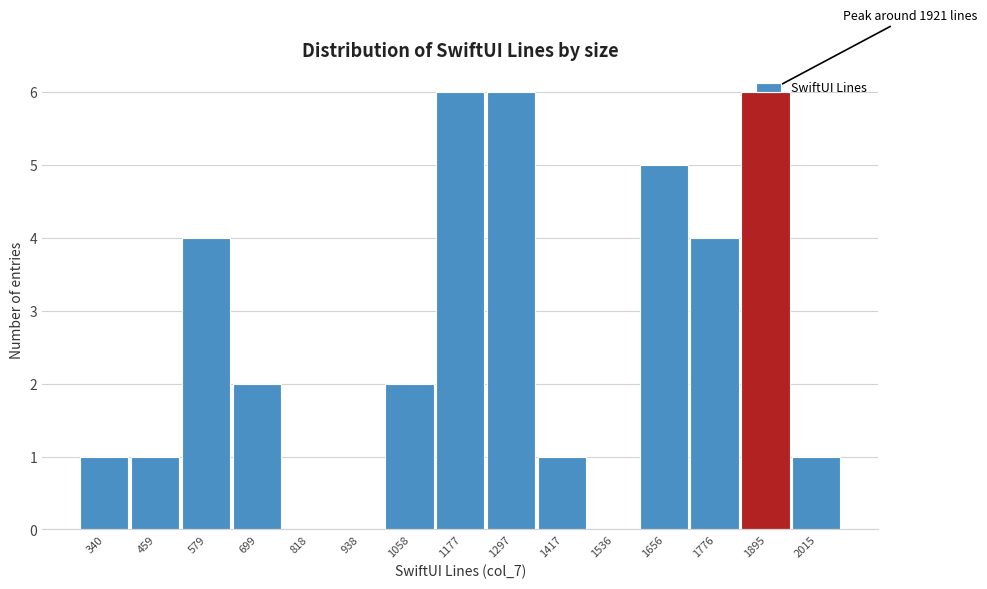

What is the greatest value displayed?

6